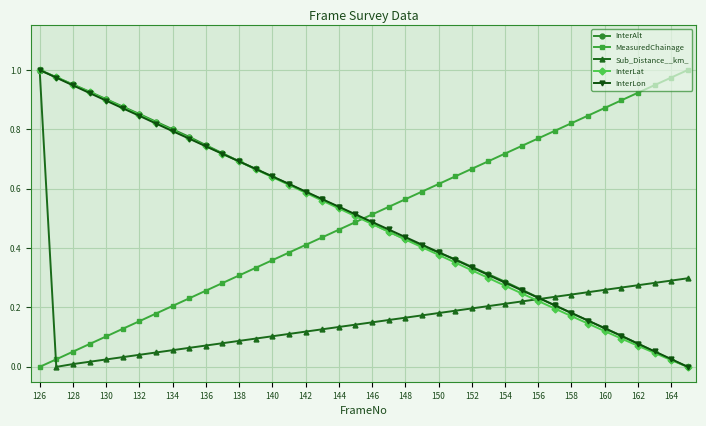

How many data points does each series have?

40